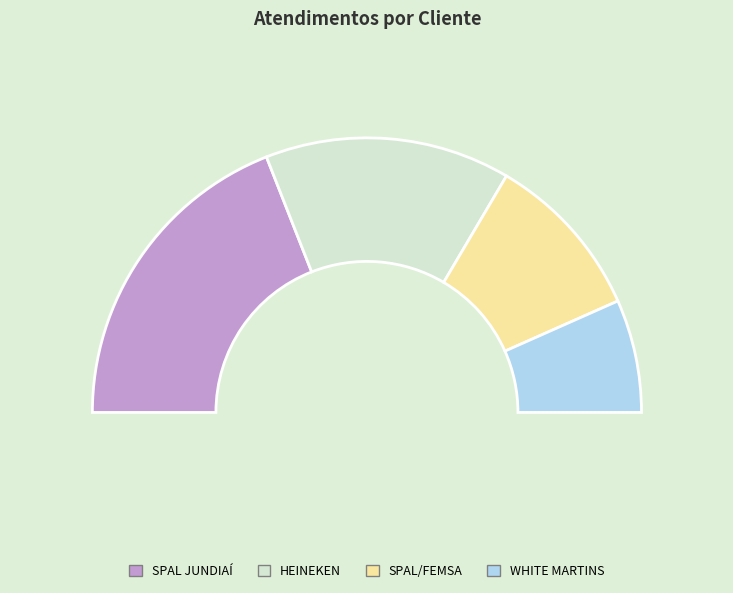

How many slices are in this pie chart?

4